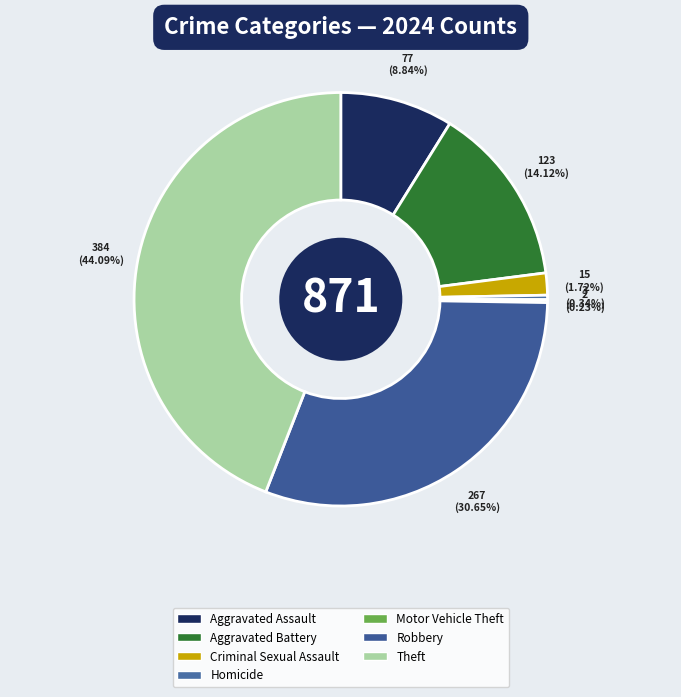

True or false: Motor Vehicle Theft accounts for 0% of the total.

True